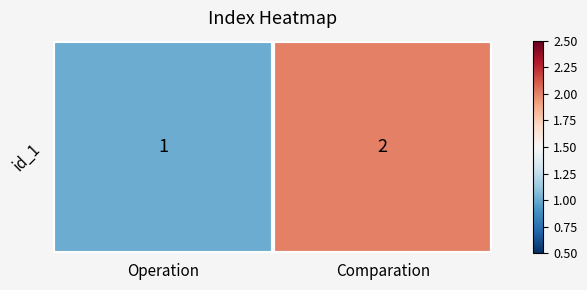

List the labels in order of value, smallest first.

Operation, Comparation